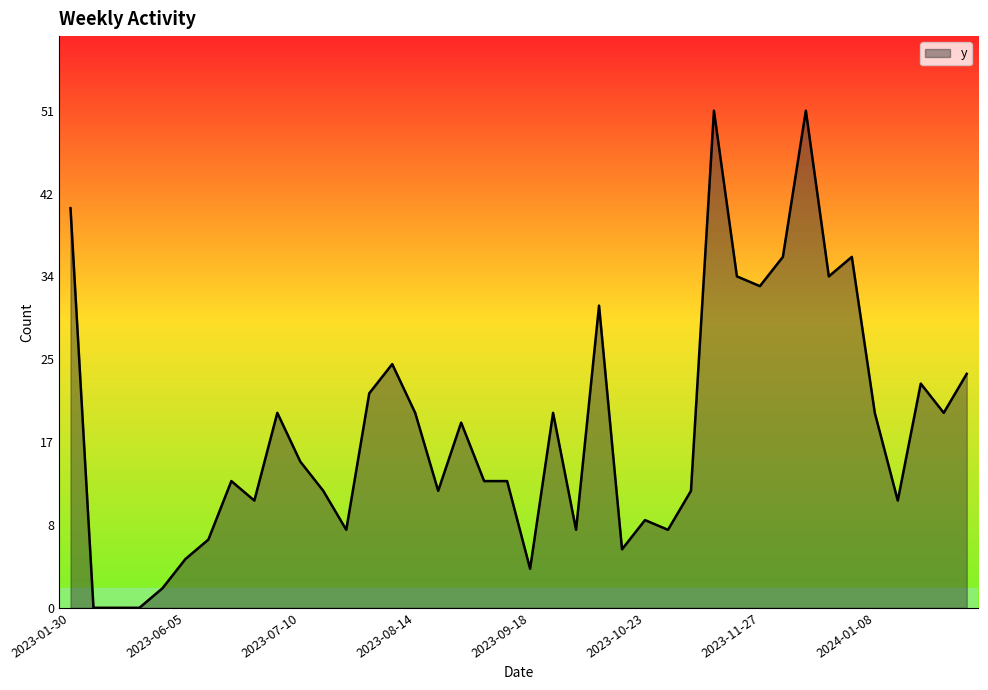

What is the difference between the maximum and minimum values?

51